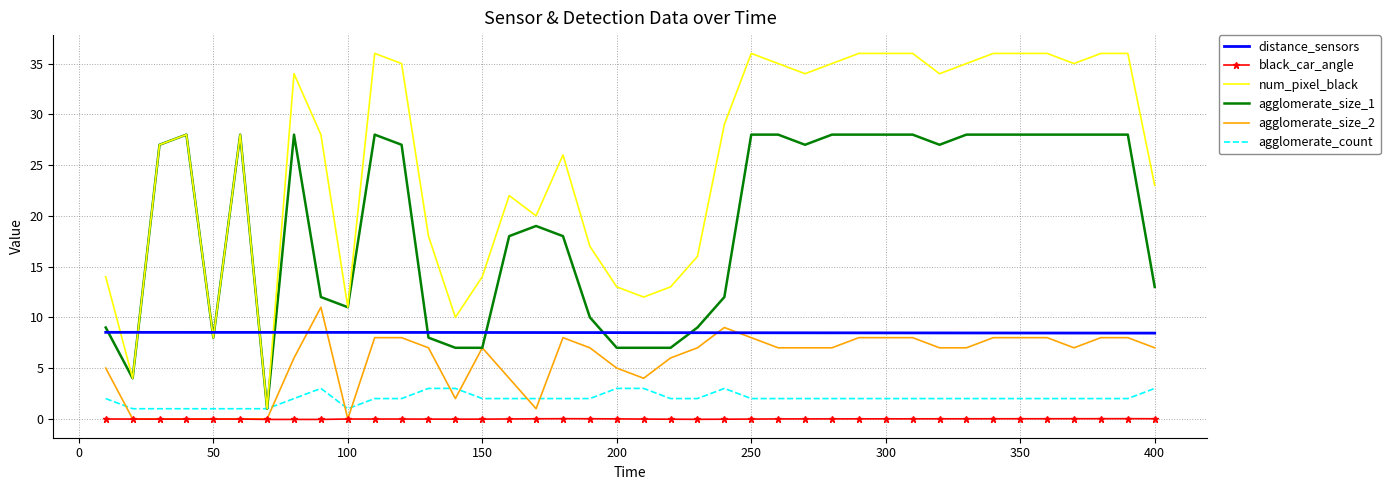

What is the greatest value displayed?

36.0